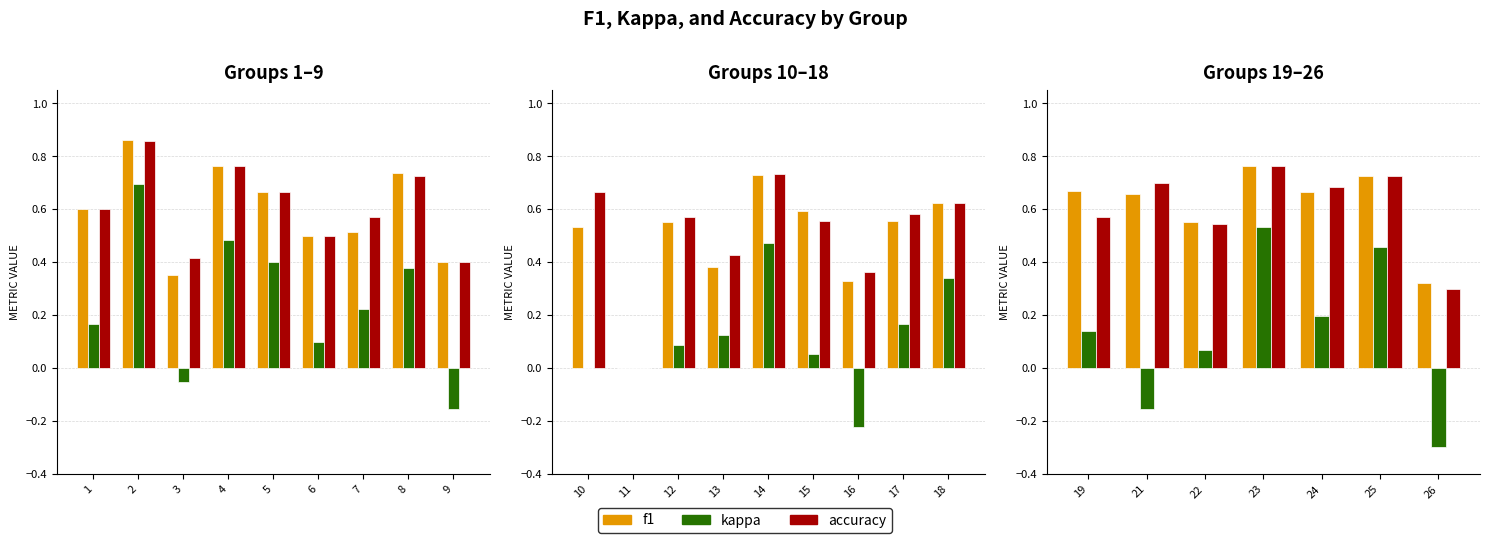

Which series has the largest range (max minus min)?

kappa